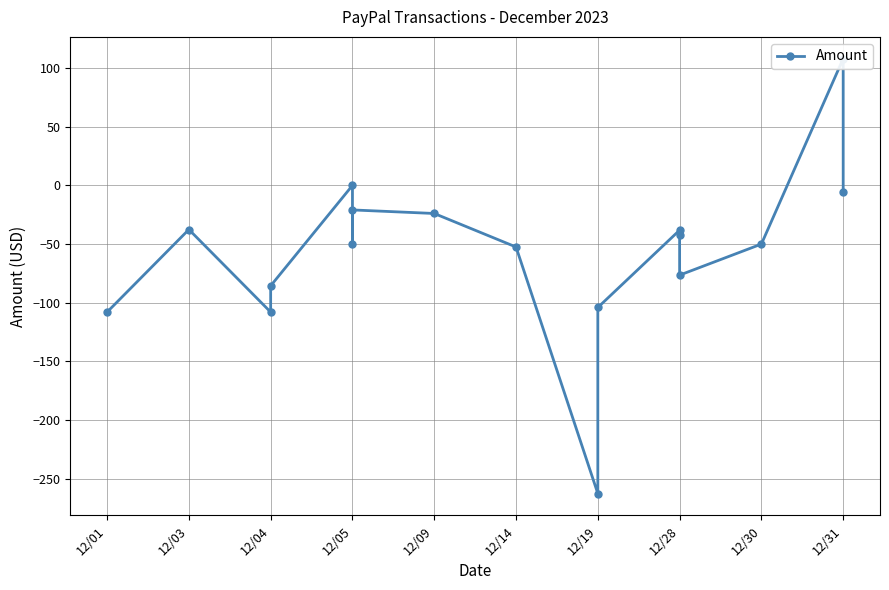

The chart shows a value of -108.0 at 12/01. True or false?

True